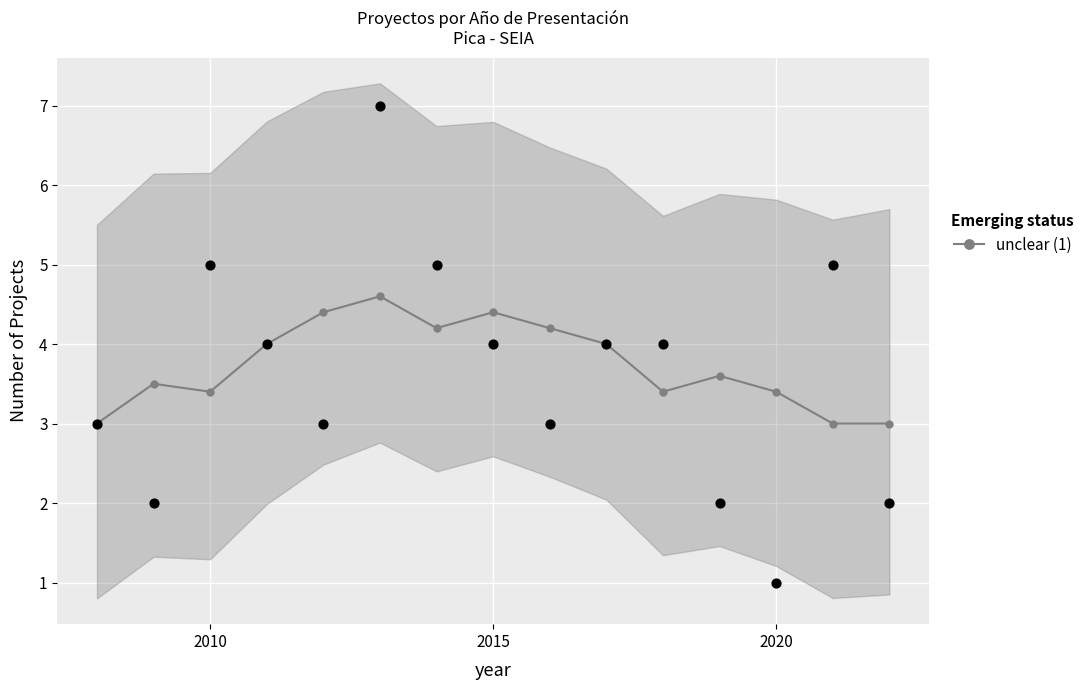

True or false: unclear (1) has more than 0 interior local peaks.

True